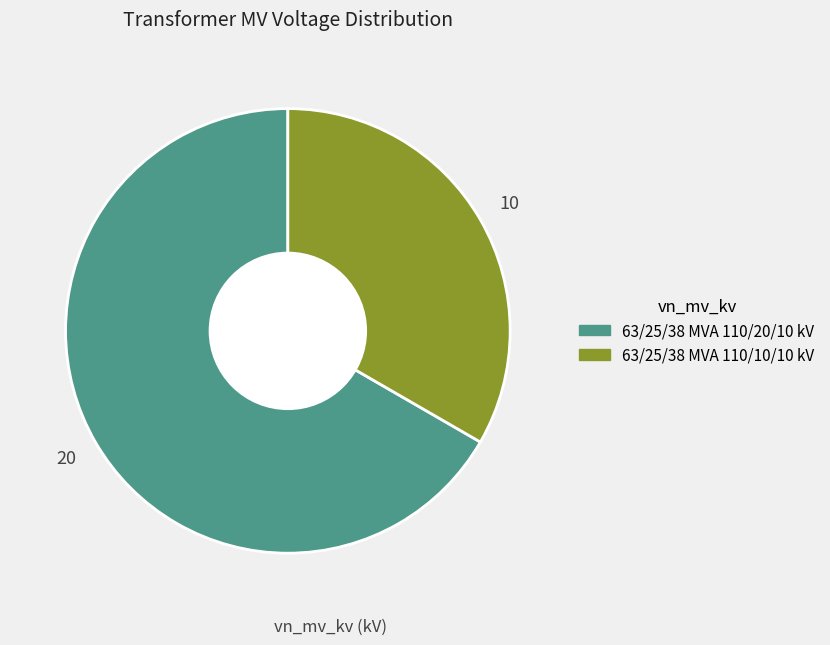

Between 63/25/38 MVA 110/20/10 kV and 63/25/38 MVA 110/10/10 kV, which is larger?

63/25/38 MVA 110/20/10 kV